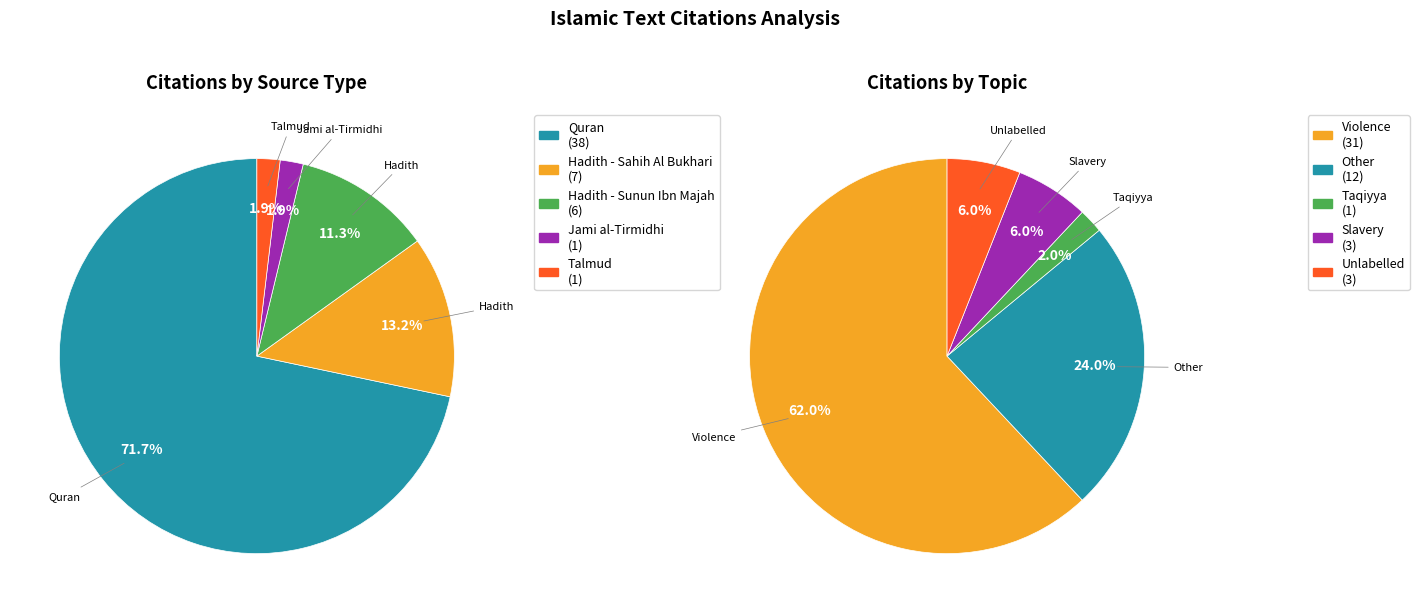

The Hadith - Sunun Ibn Majah slice represents 11% of the pie. True or false?

True